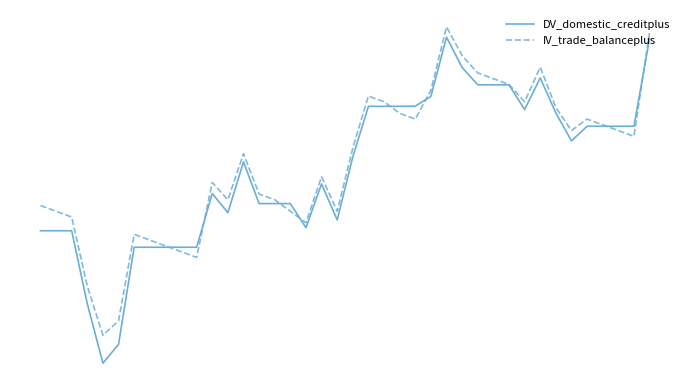

Does the chart have visible grid lines?

No